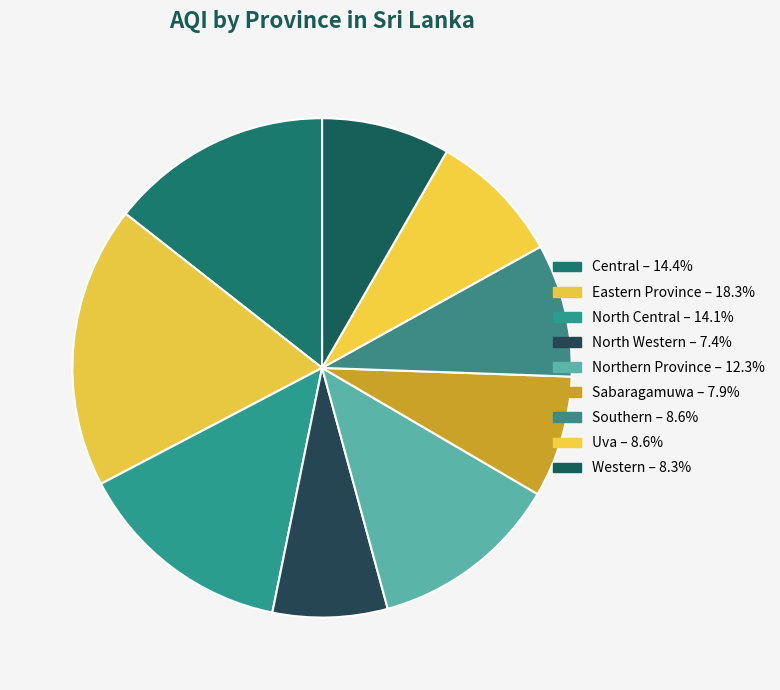

Does Sabaragamuwa represent more than half of the total?

No